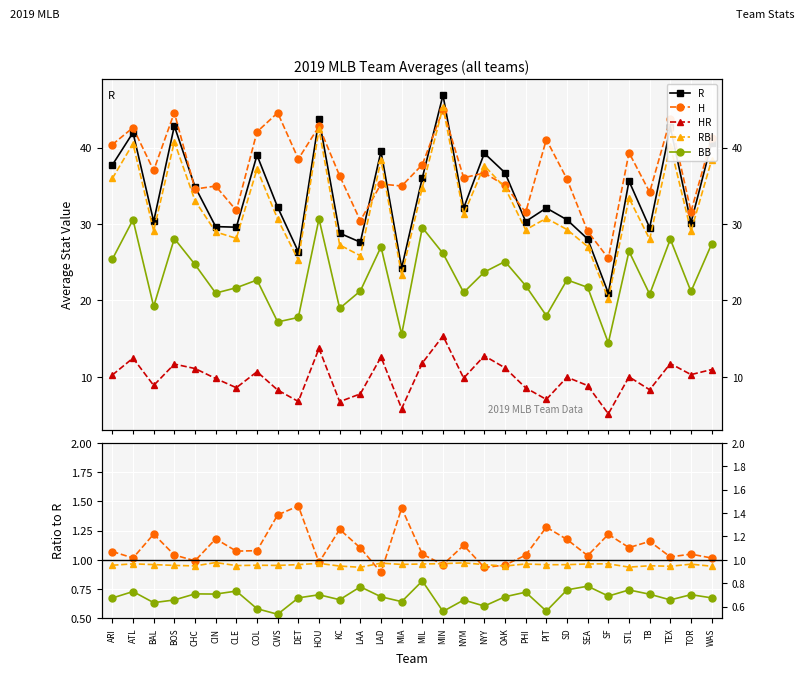

What is the lowest value of the R series?

20.9